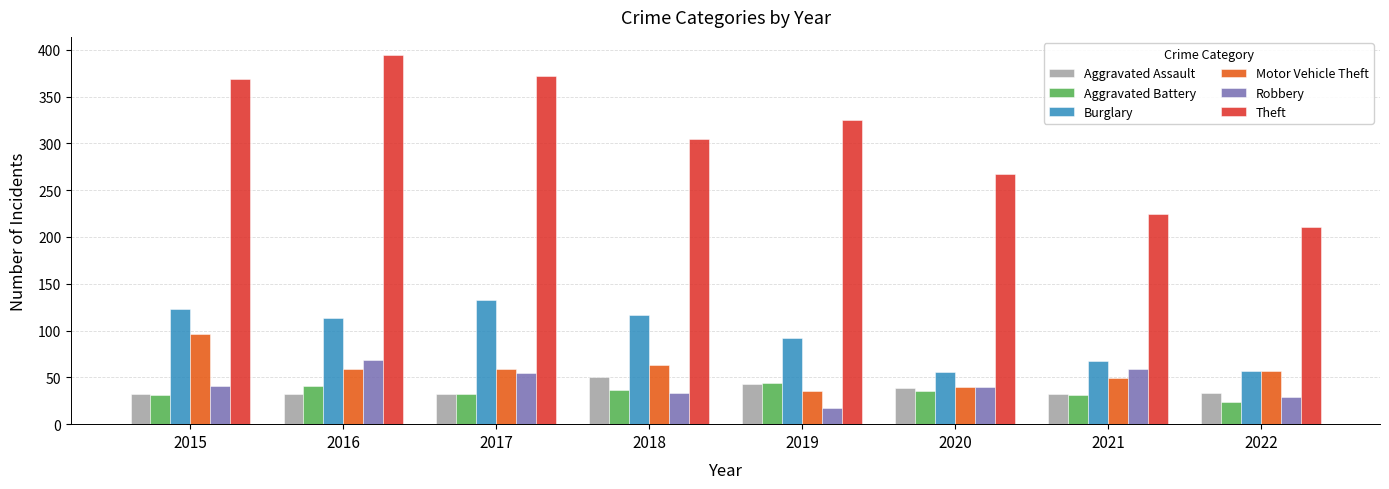

What is the lowest value of the Theft series?

211